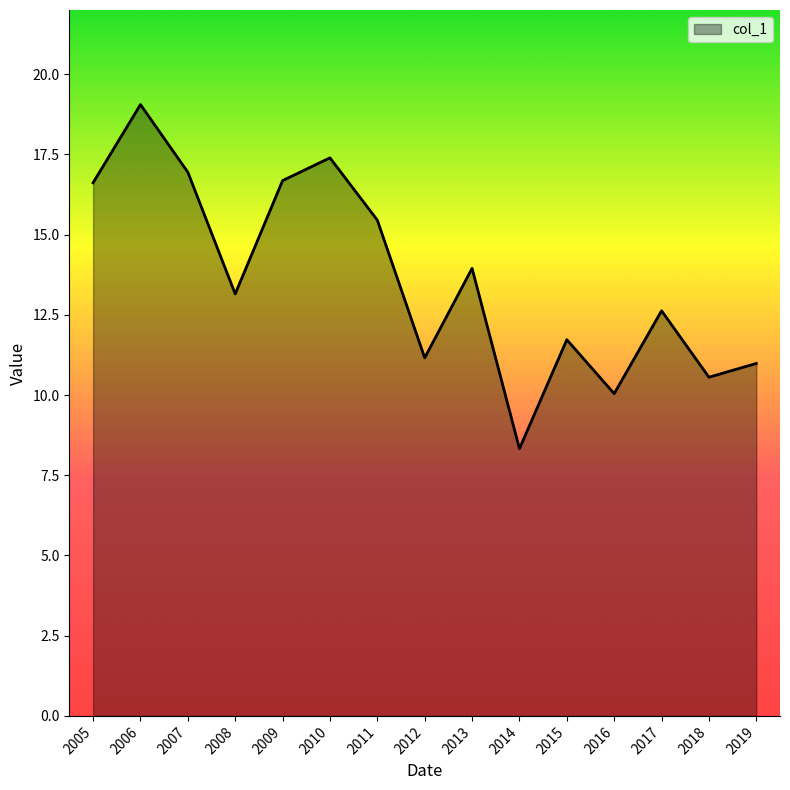

Where is the first local maximum?

2006